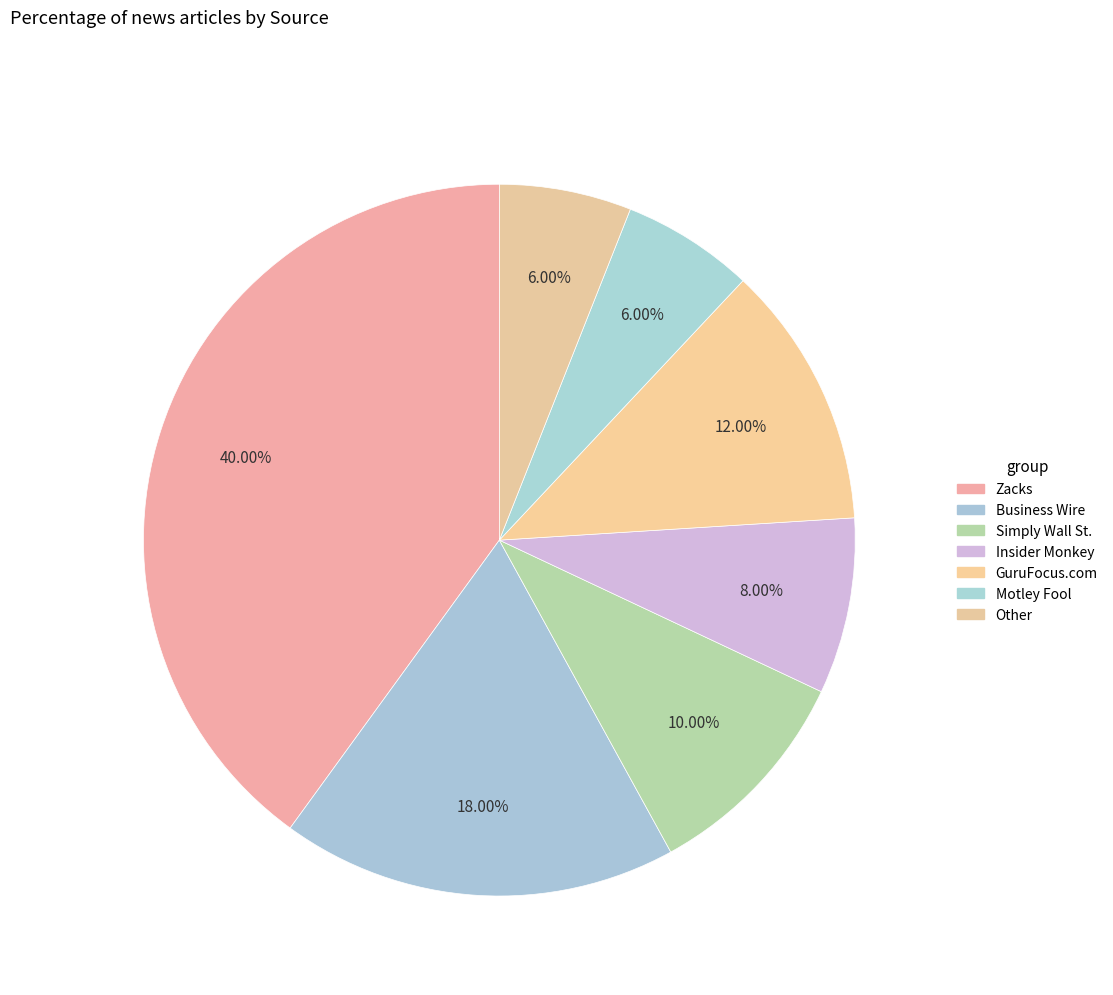

To the nearest percent, what percentage of the pie is Other?

6%